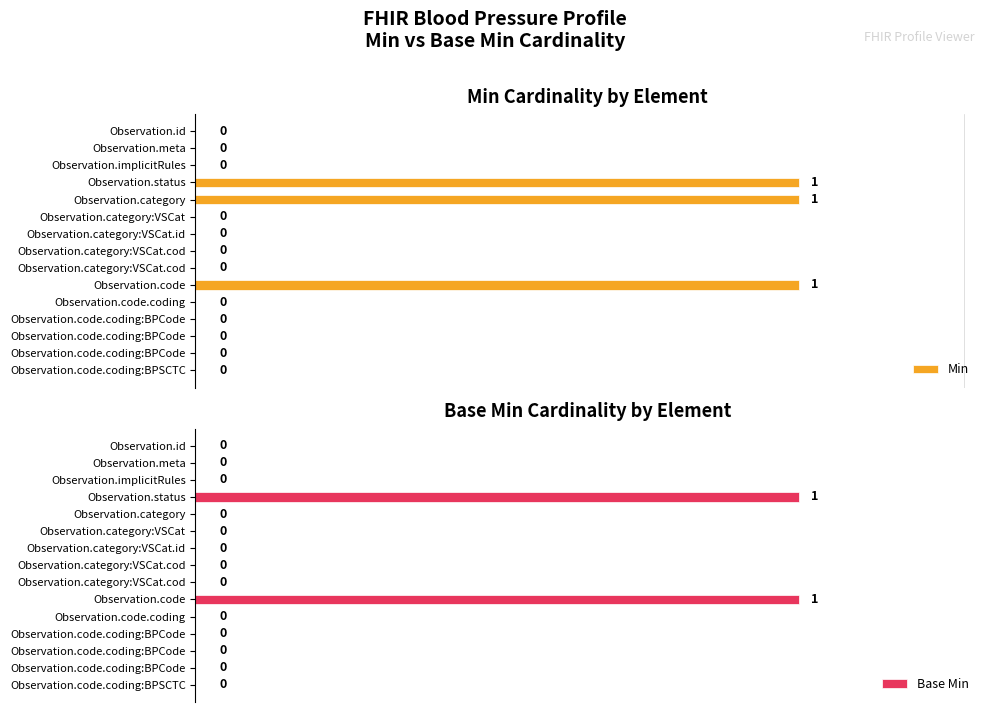

Which series has the largest total across all categories?

Min